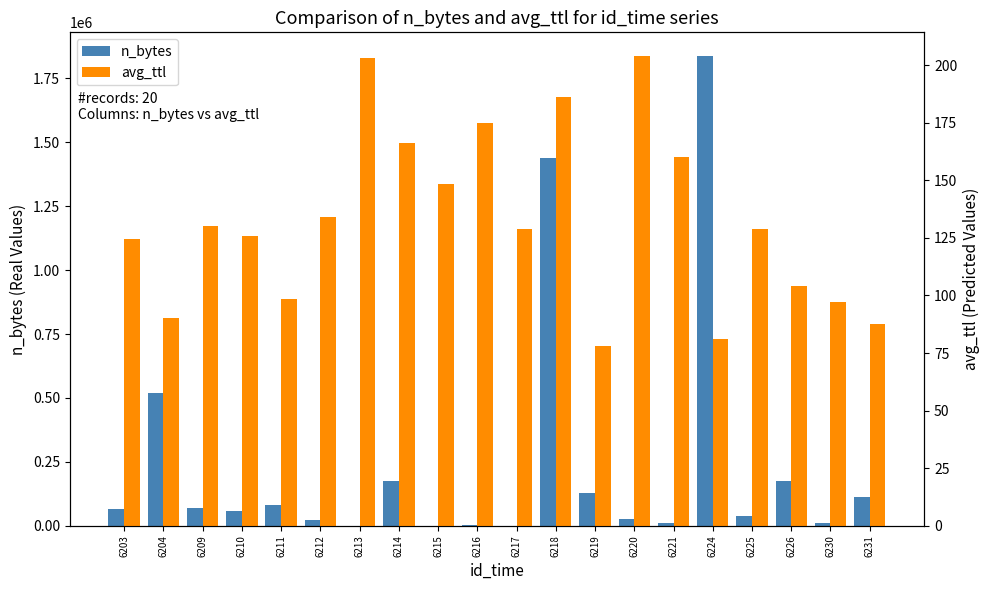

At which label does n_bytes reach its minimum?

6215